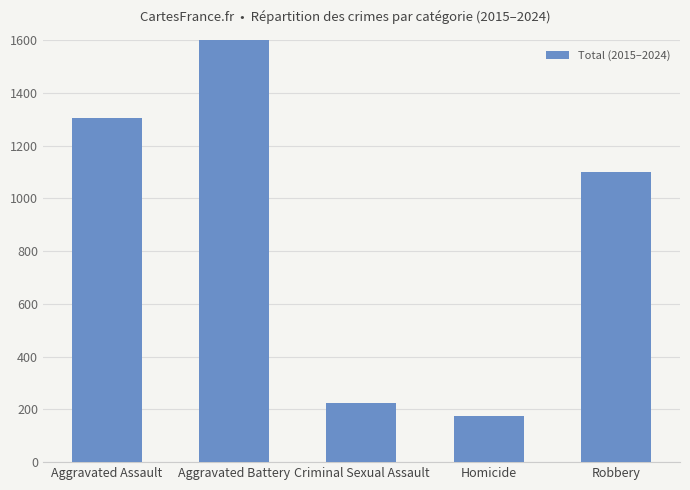

What is the minimum value shown in the chart?

176